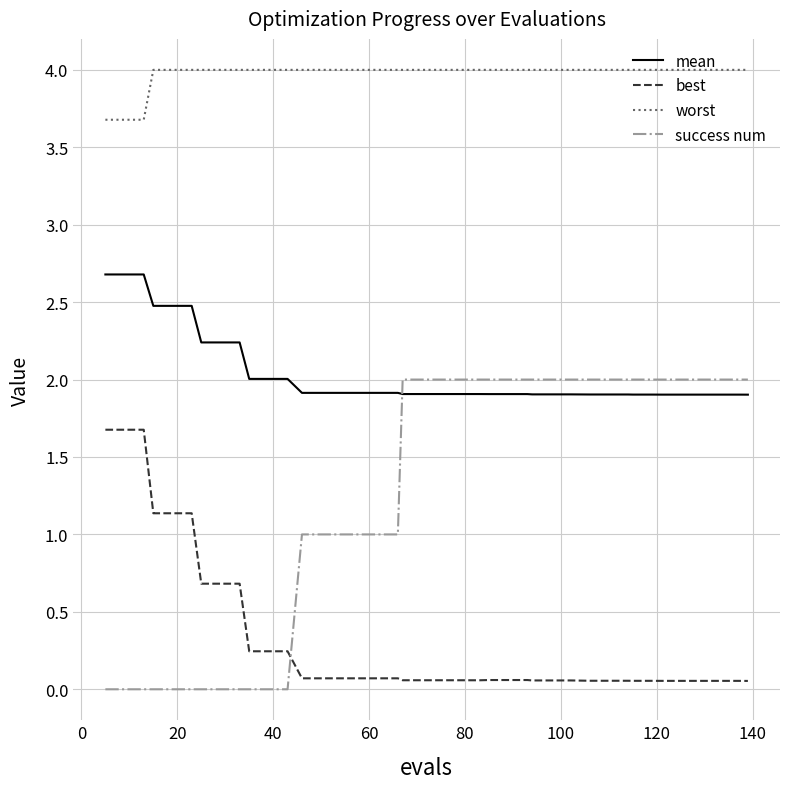

Which series has the largest total across all categories?

worst